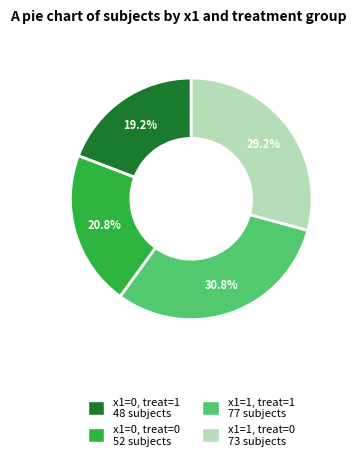

Is there any slice that represents more than half of the pie?

No